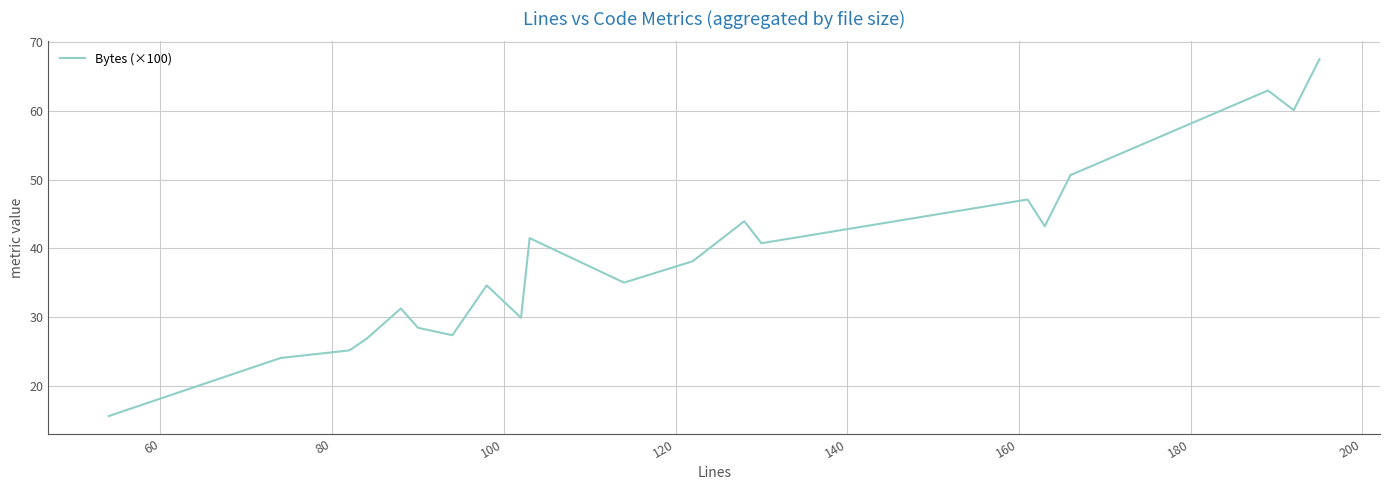

What is the greatest value displayed?

67.5